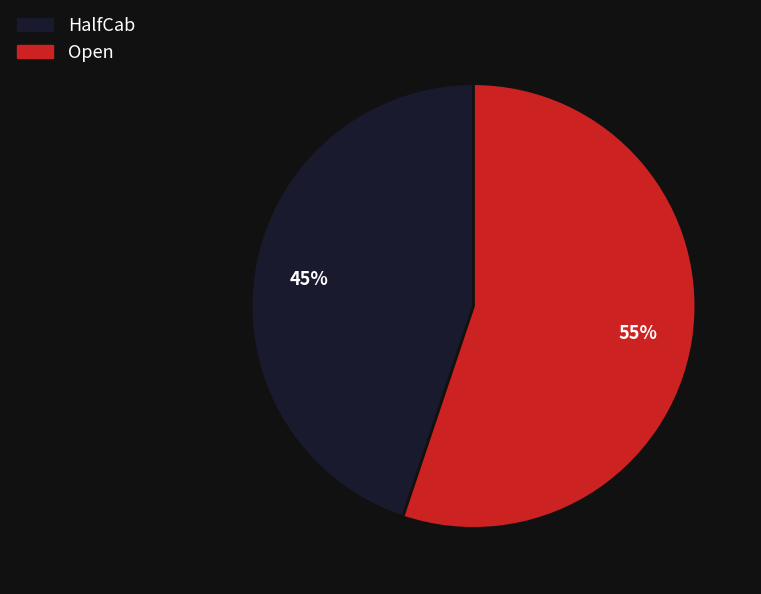

Does HalfCab represent more than half of the total?

No